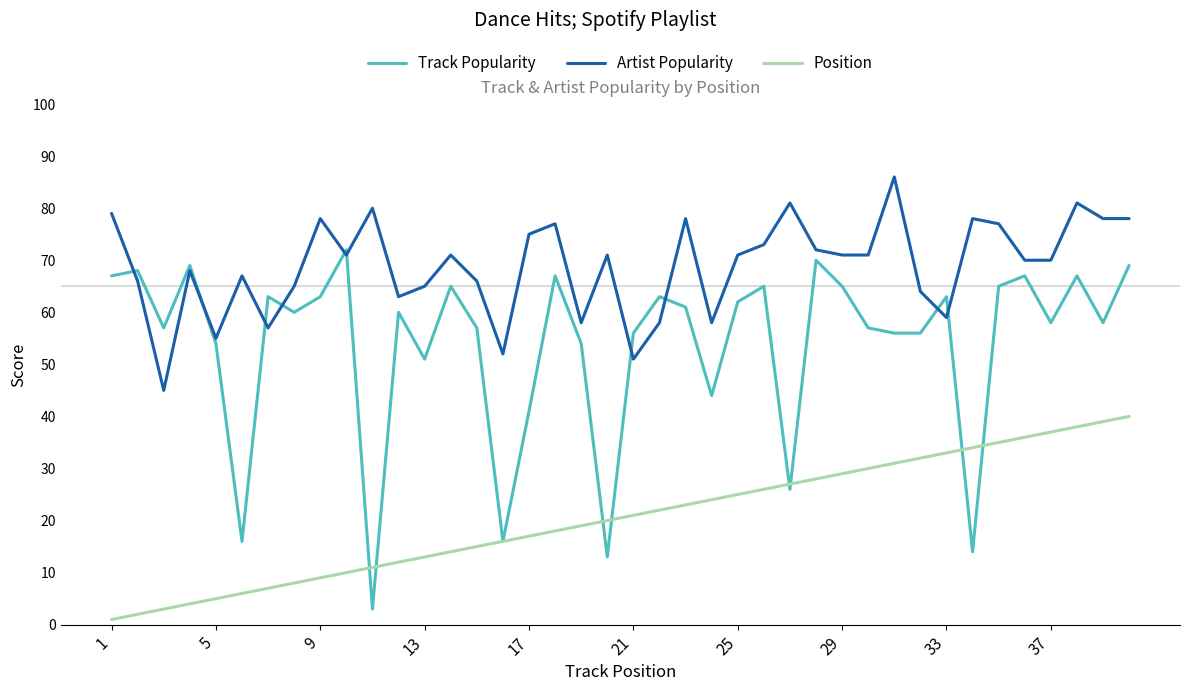

How many times do Artist Popularity and Track Popularity cross each other?

10